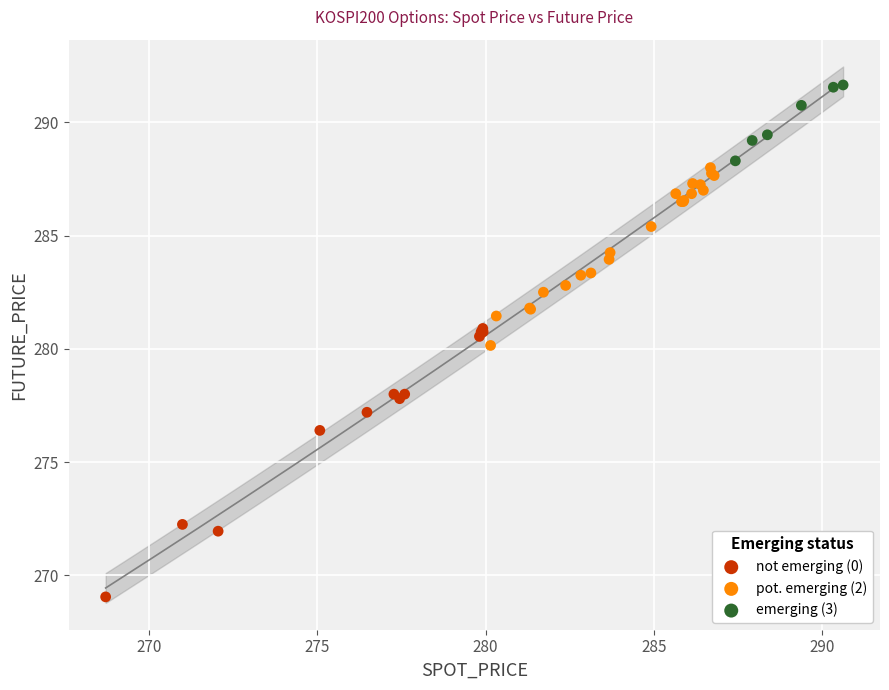

Which series has the widest spread of Y values?

not emerging (0)